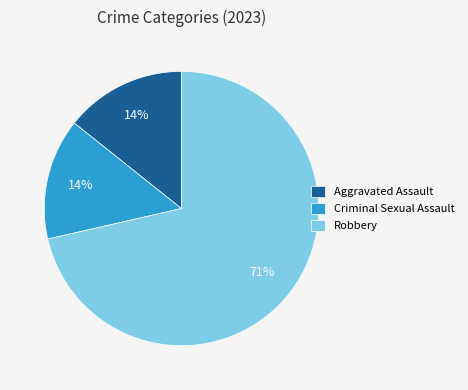

To the nearest percent, what is the average slice percentage?

33%